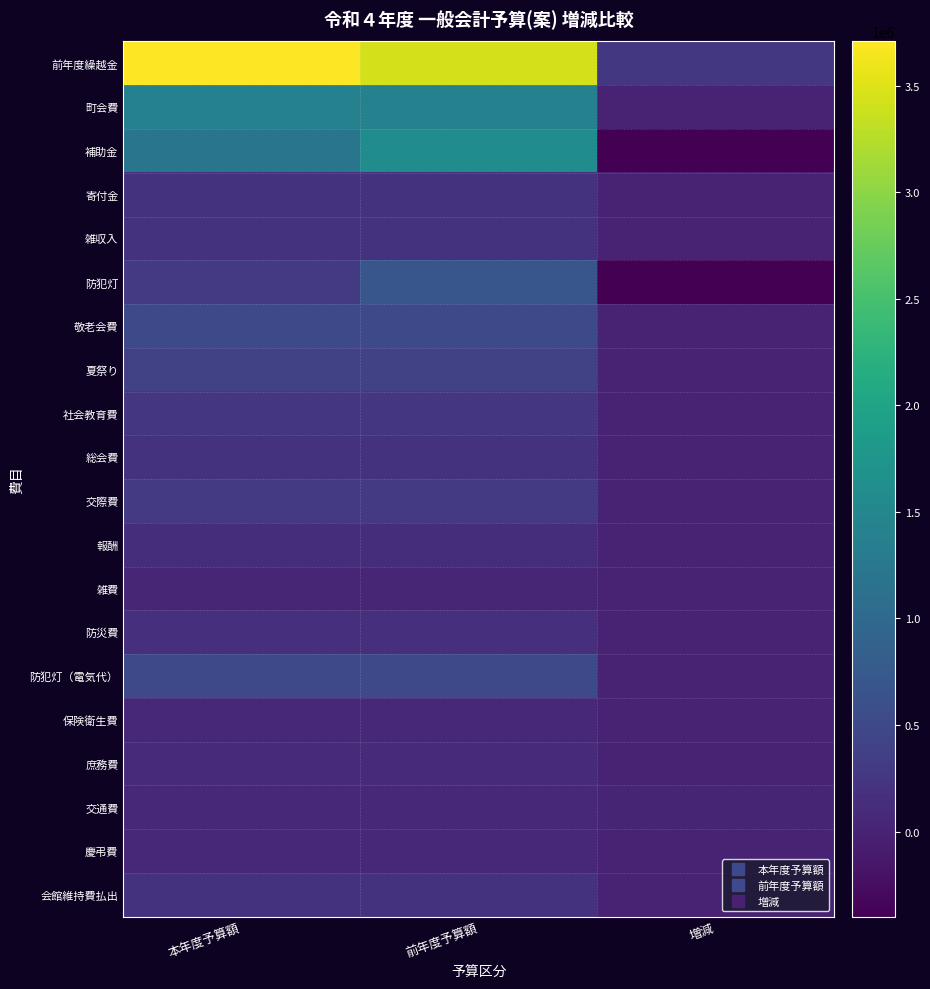

How many series are shown in this chart?

20